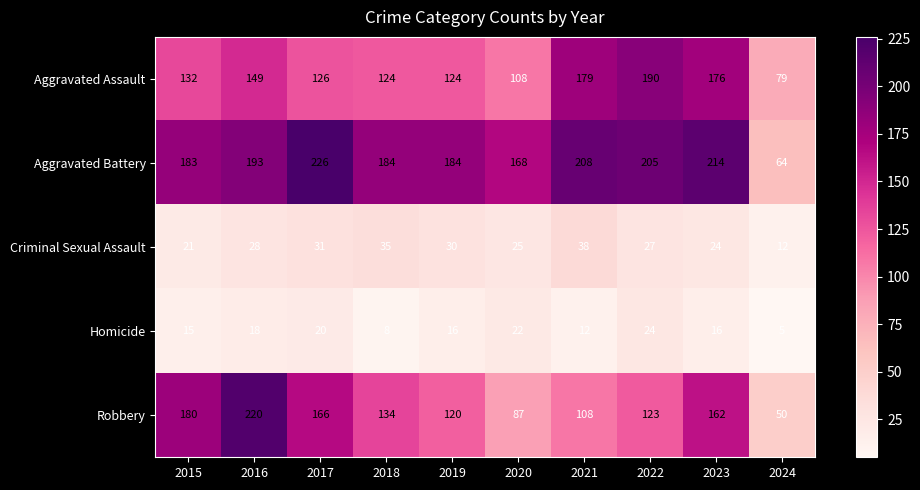

What is the difference between the maximum and minimum values in the Aggravated Battery series?

162